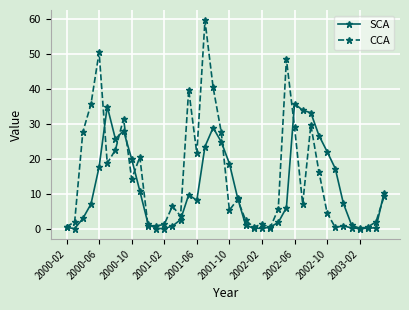

Which series has the largest total across all categories?

CCA